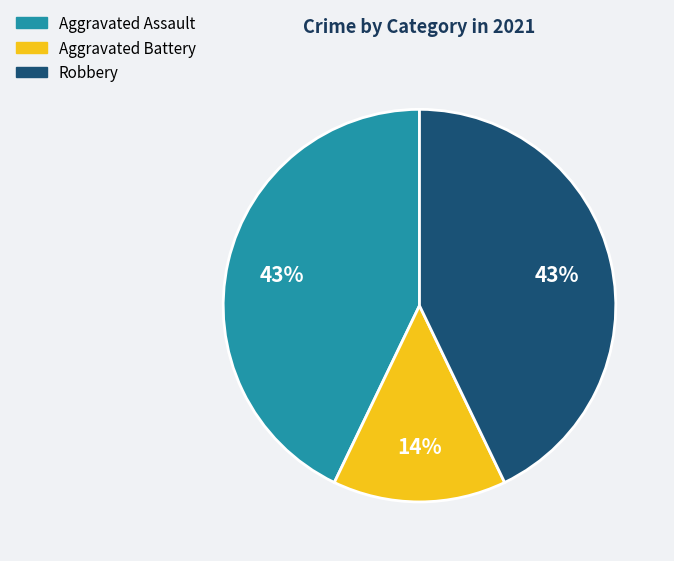

To the nearest percent, what is the difference between the largest and smallest slice percentages?

29%